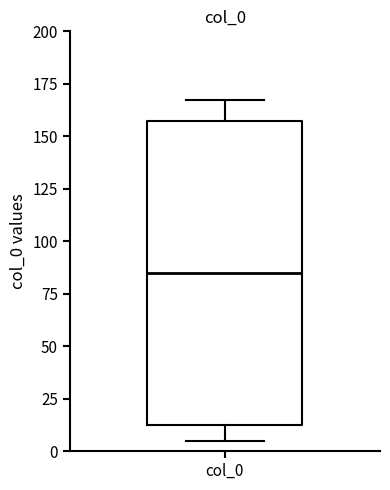

Read this box plot against the y-axis: the position of the median line, the range covered by the box, and the ends of both whiskers. The values are not printed on the chart, so give them approximately, as read against the axis.

median 85, box 15 to 155, whiskers 5 to 165